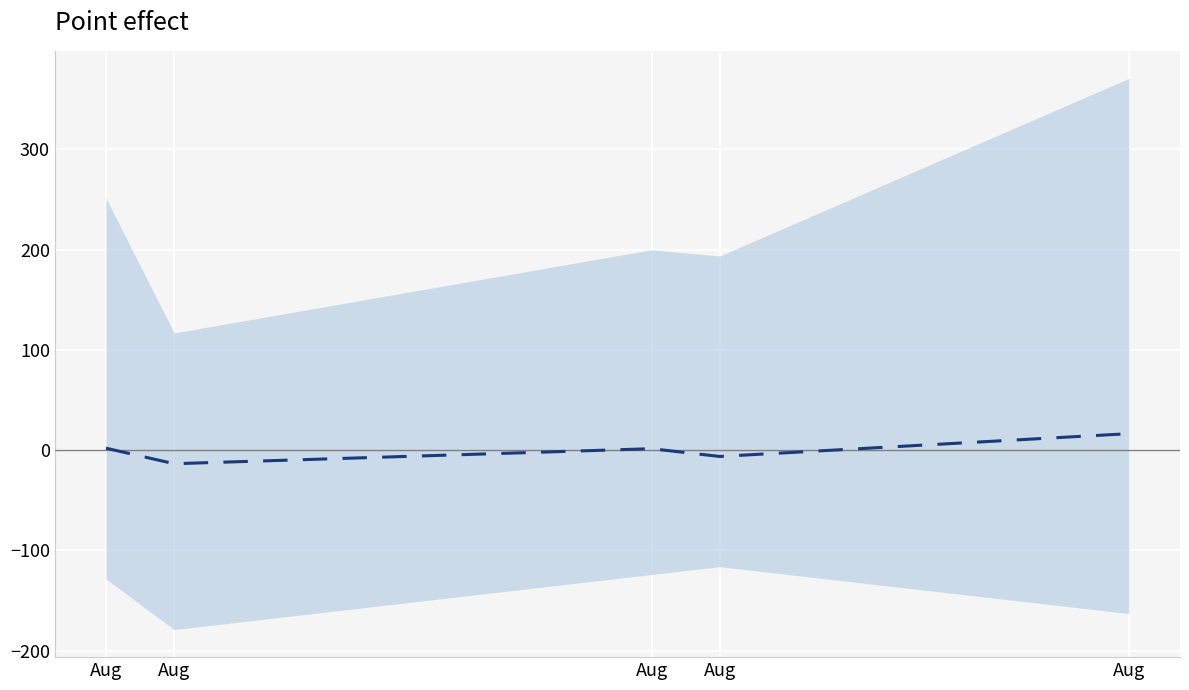

How many points are lower than both their immediate neighbors (excluding endpoints)?

2